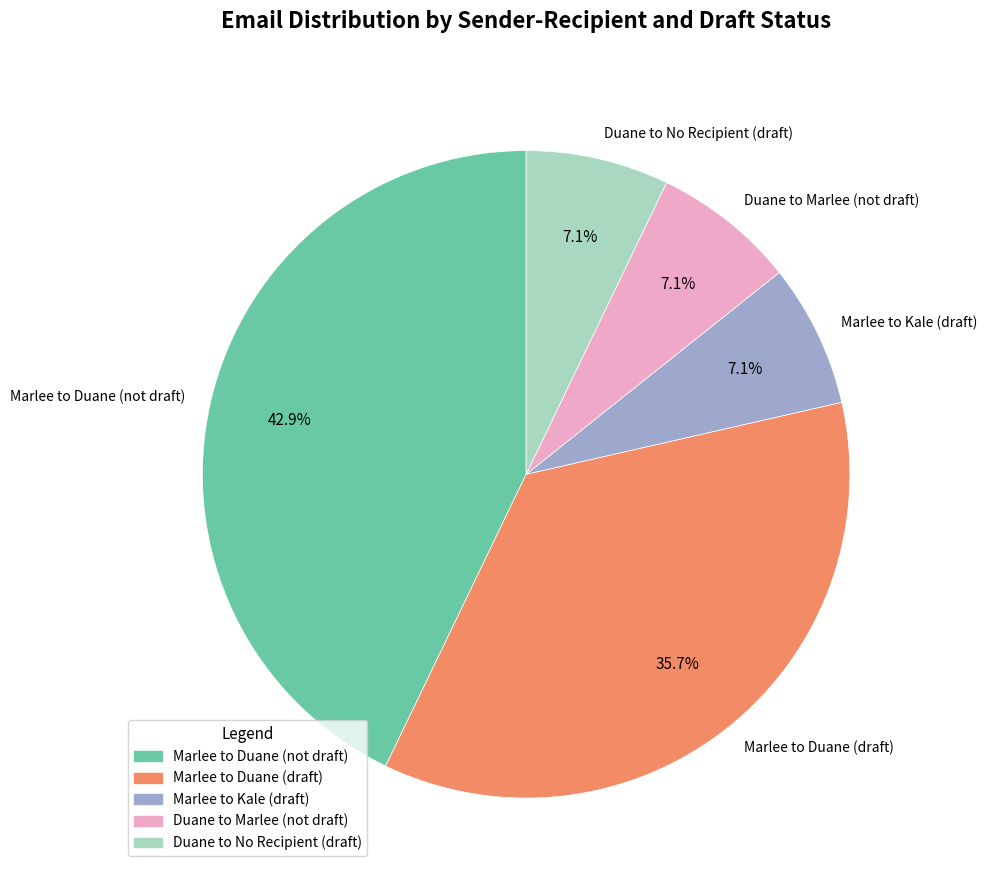

How many slices are in this pie chart?

5